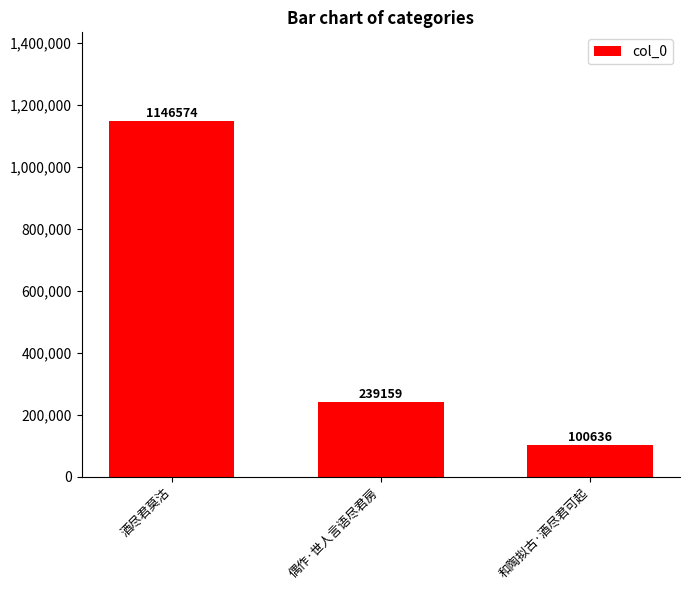

Which has a higher value, 酒尽君莫沽 or 偶作·世人言语尽君房?

酒尽君莫沽